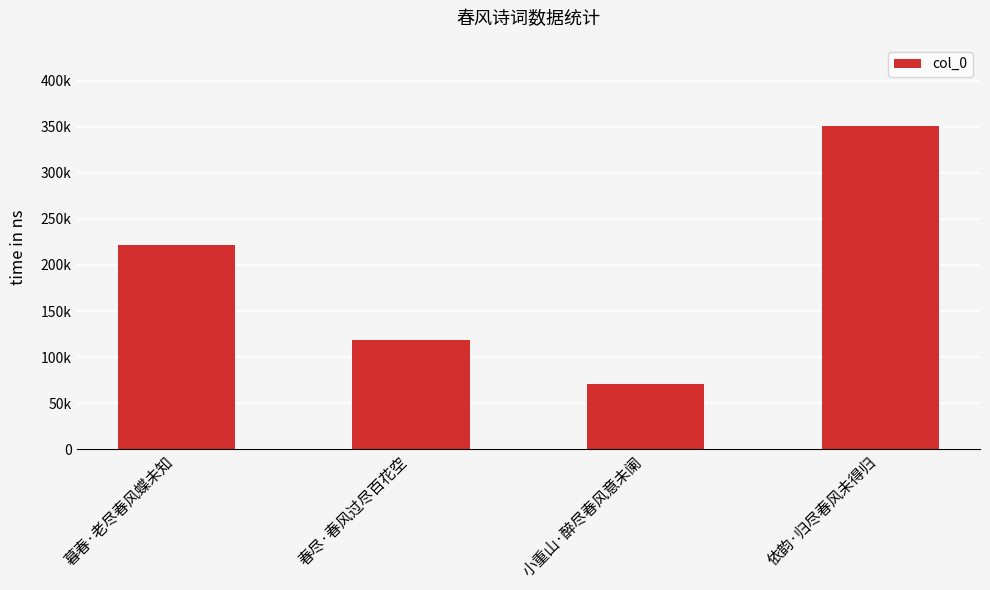

At which category does the chart reach its peak across all series?

依韵·归尽春风未得归